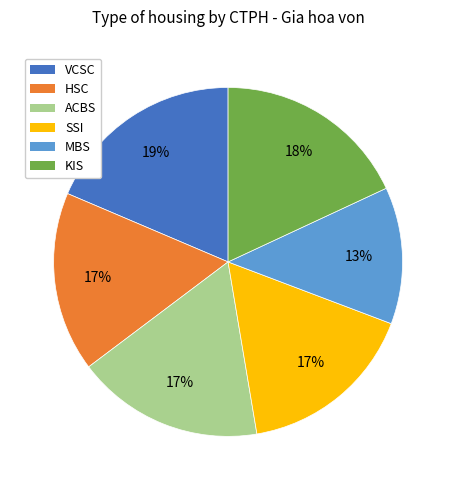

True or false: SSI accounts for 17% of the total.

True